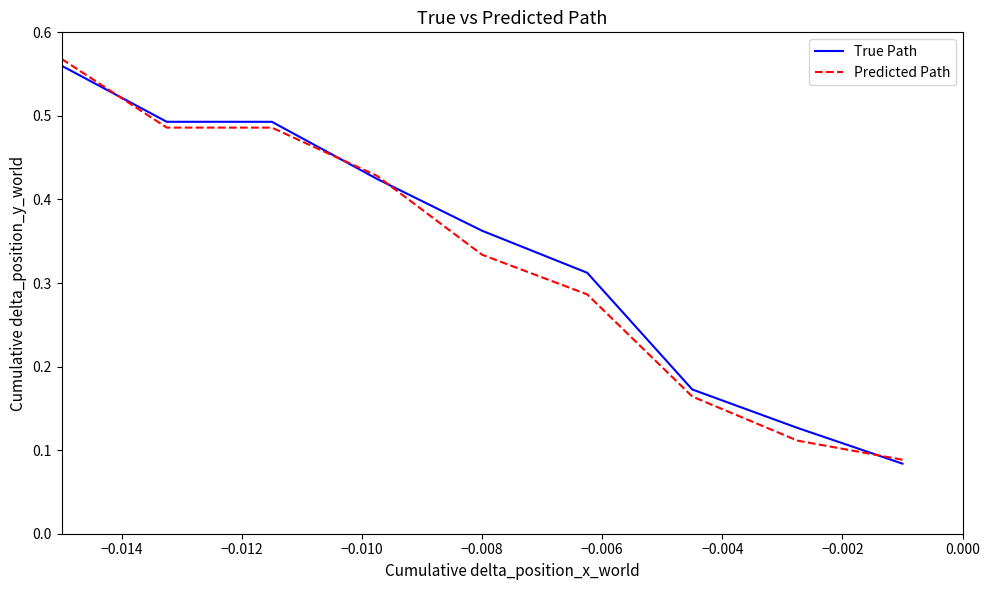

Which series has the widest spread of values?

Predicted Path